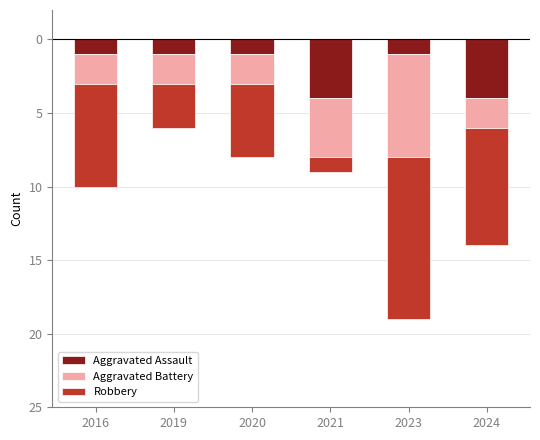

At how many categories does at least one series exceed -6?

6